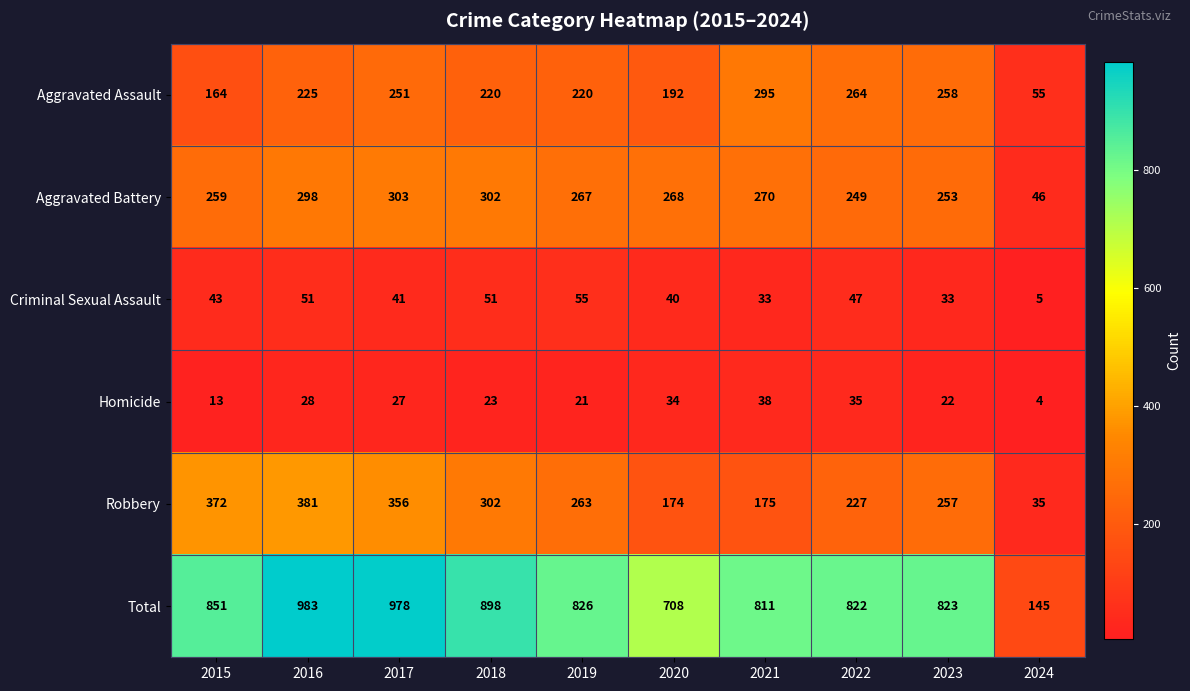

Which category has the lowest value across all series?

2024